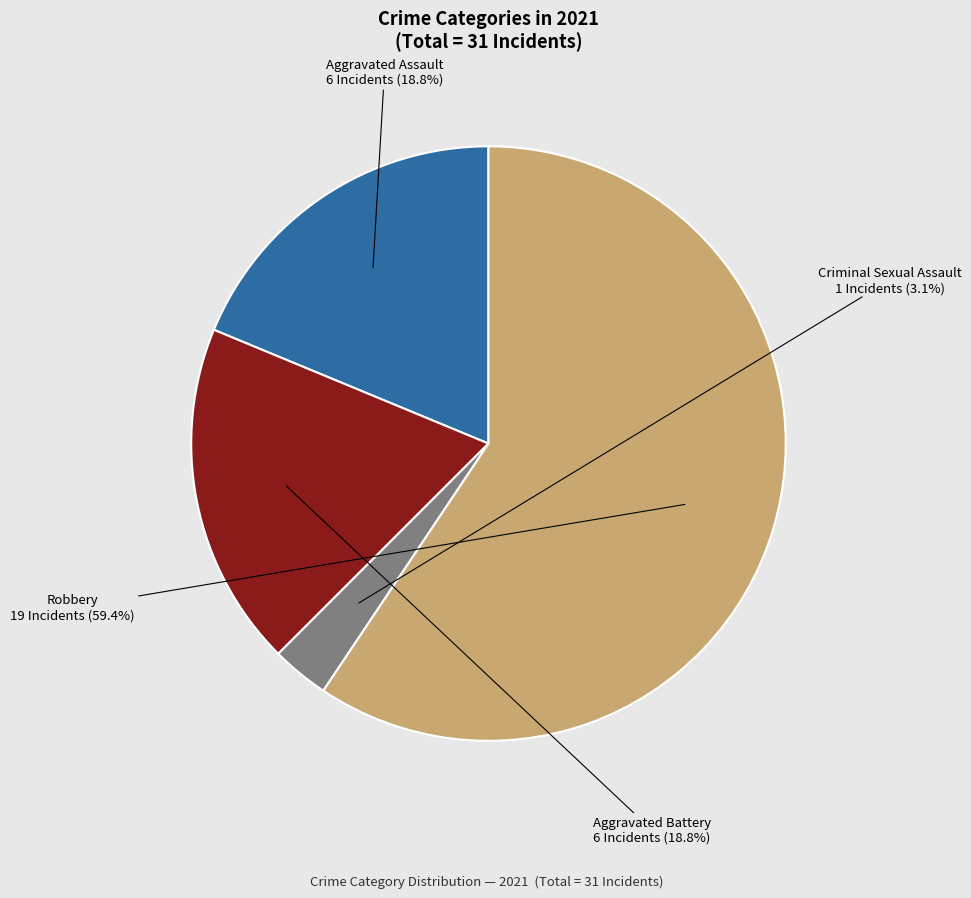

Is there a majority slice in this chart?

Yes